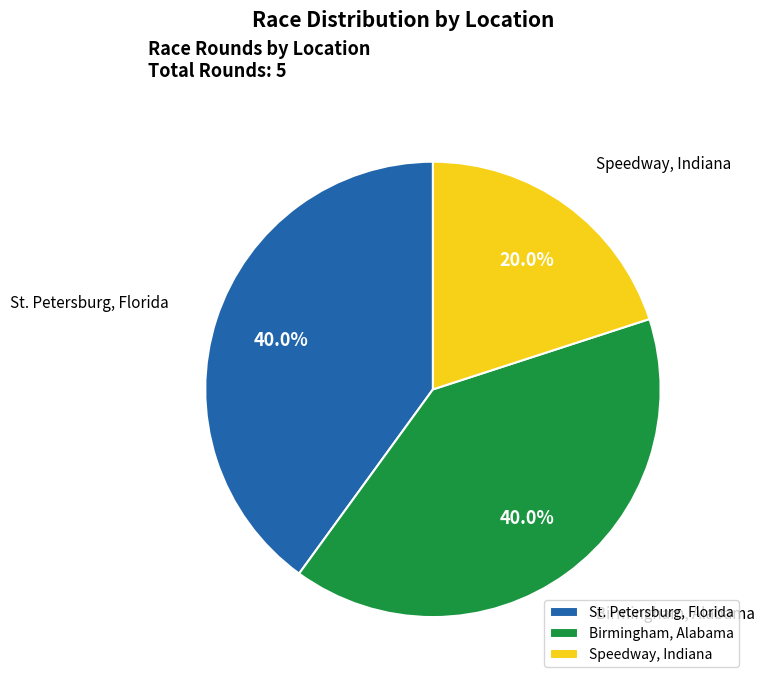

Which category has the smallest portion of the pie?

Speedway, Indiana